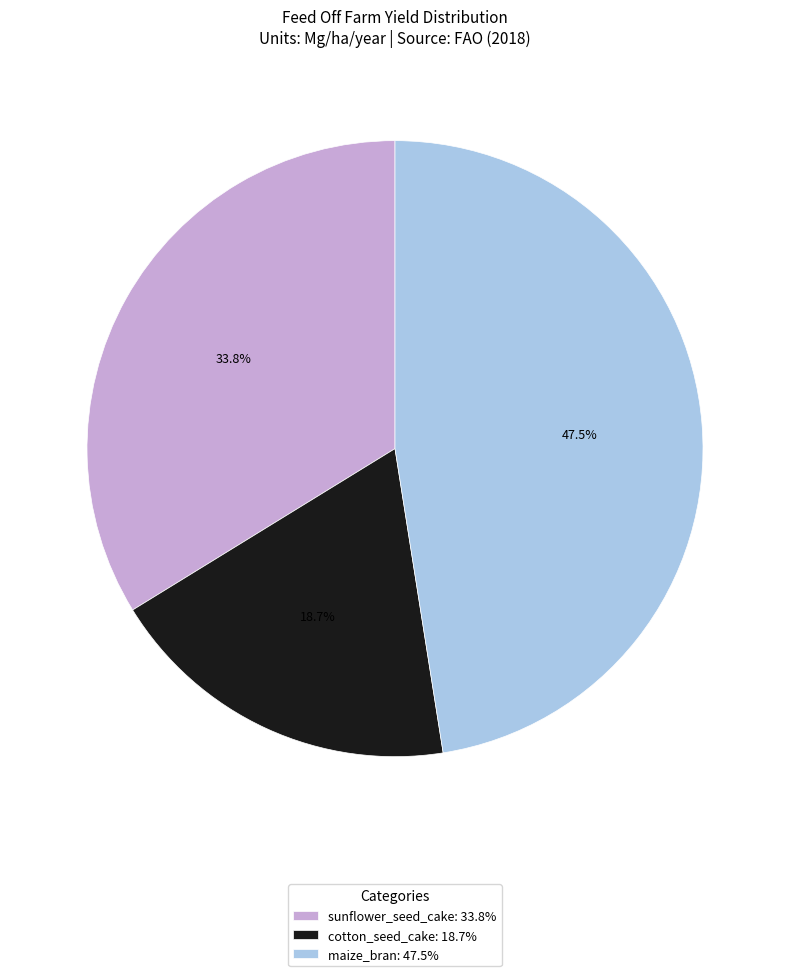

To the nearest percent, what portion does cotton_seed_cake represent?

19%